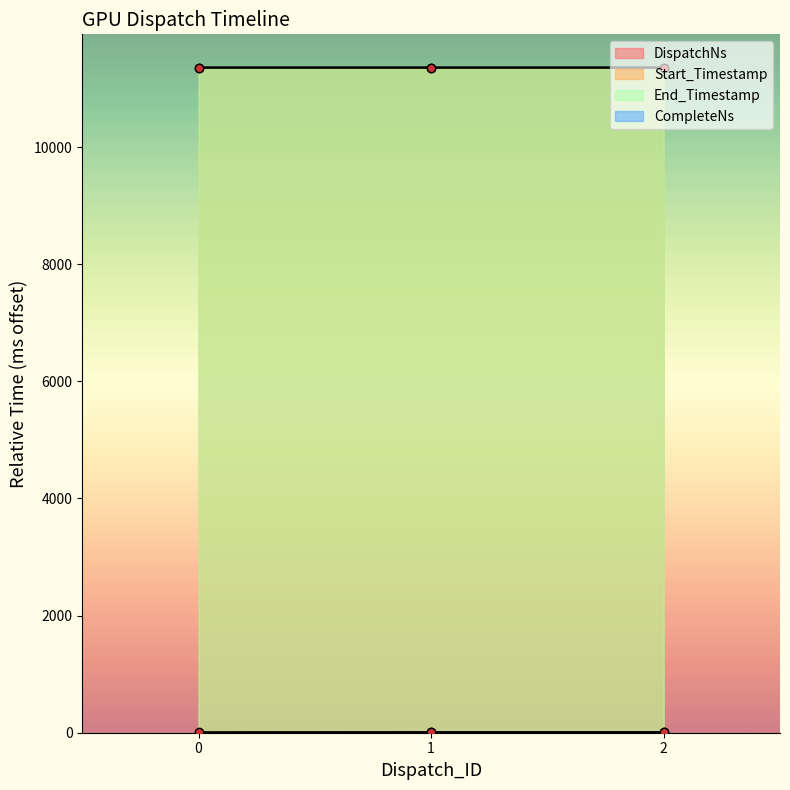

Which label corresponds to the largest value in the chart?

2